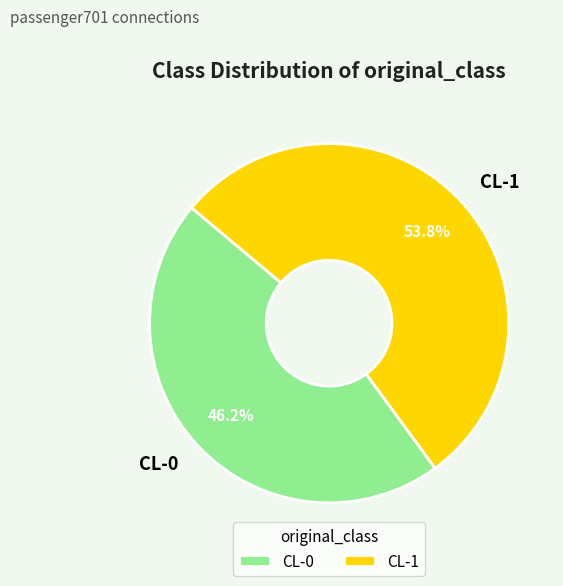

Is it true that CL-0 is 55% of the pie?

False